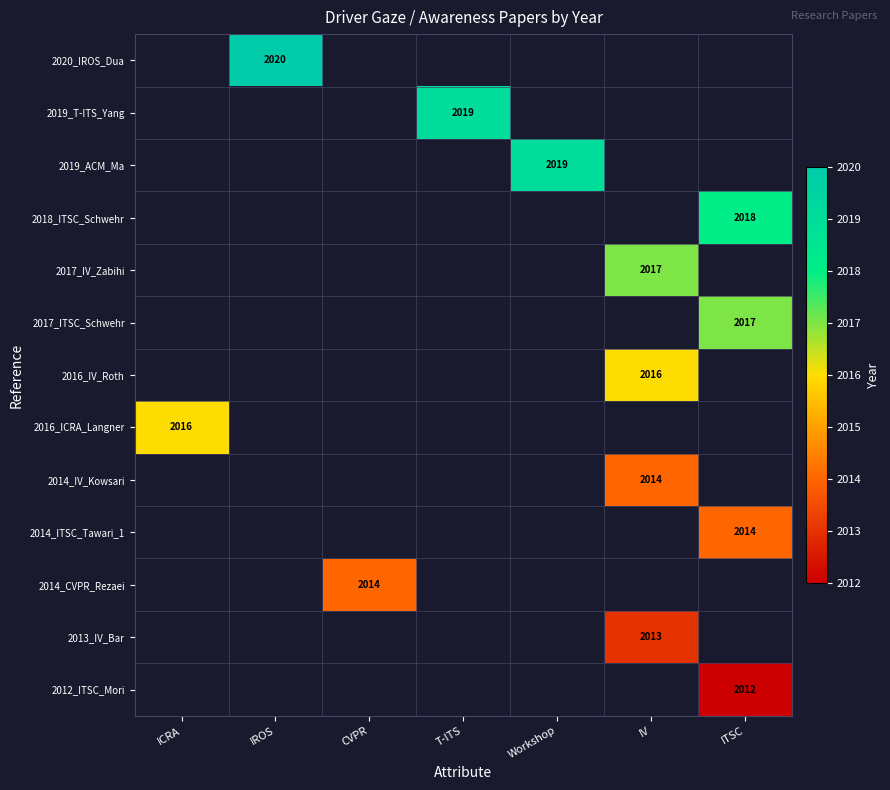

How many positive values does the 2017_IV_Zabihi series have?

1